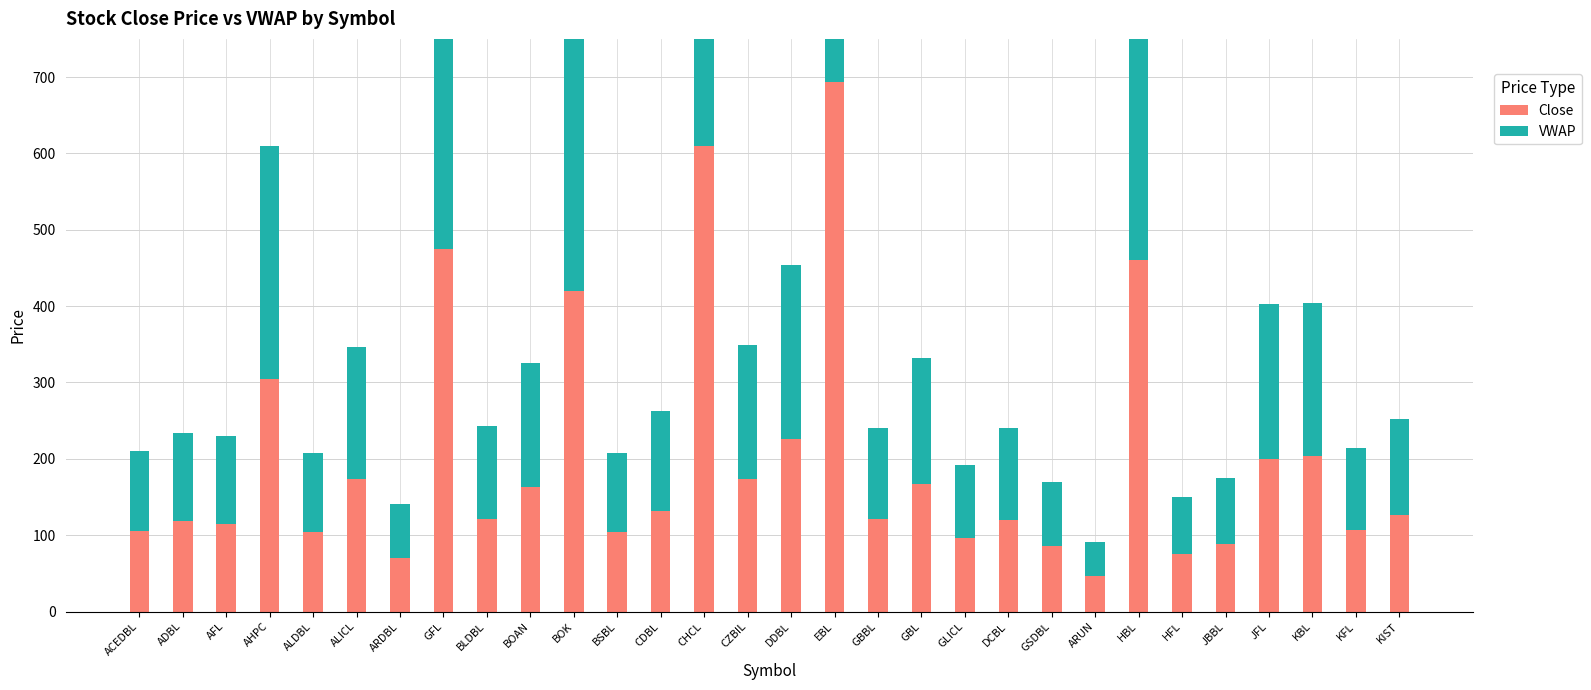

Reading left to right, transcribe all the data shown in this chart.

Close: 105.0	118.0	115.0	305.0	104.0	173.0	70.0	475.0	121.0	163.0	420.0	104.0	132.0	610.0	174.0	226.0	693.0	121.0	167.0	96.0	120.0	86.0	46.0	460.0	75.0	88.0	200.0	204.0	107.0	126.0
VWAP: 105.0	115.9	115.5	305.0	104.0	173.0	70.9	484.0	122.2	163.0	420.2	103.6	131.1	611.7	174.8	227.6	692.9	119.6	165.7	96.0	120.1	84.3	44.7	461.7	74.6	87.0	202.7	200.5	107.0	126.5